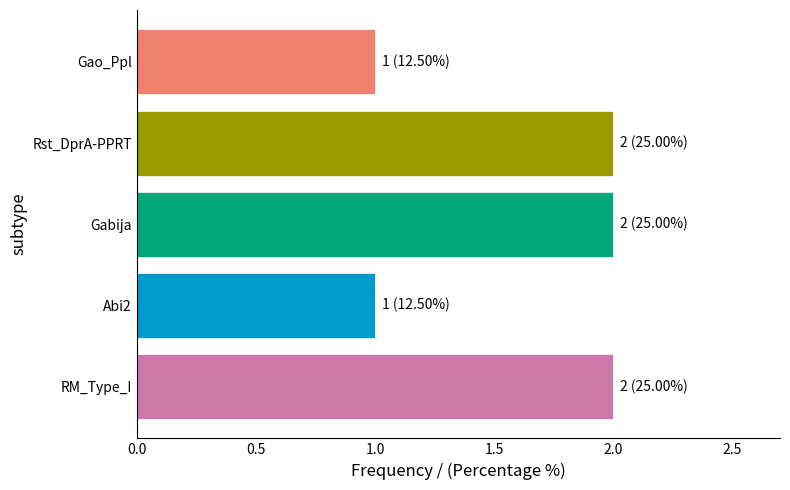

What is the change in value from Abi2 to Gabija?

+1